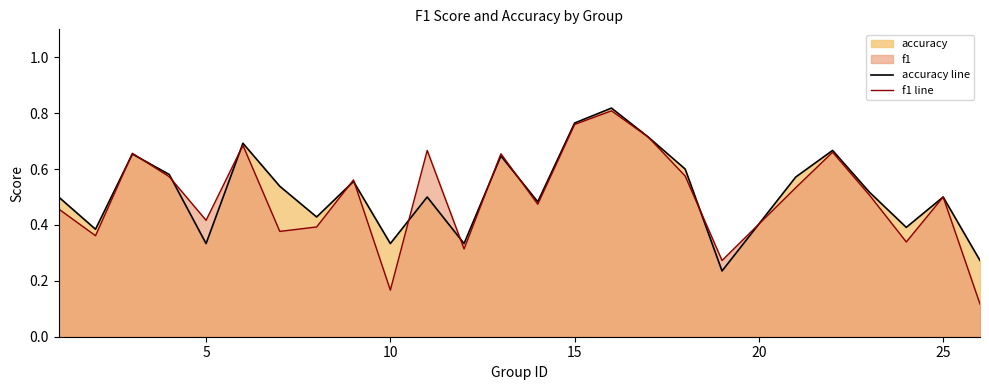

Which series has the widest spread of values?

f1 line